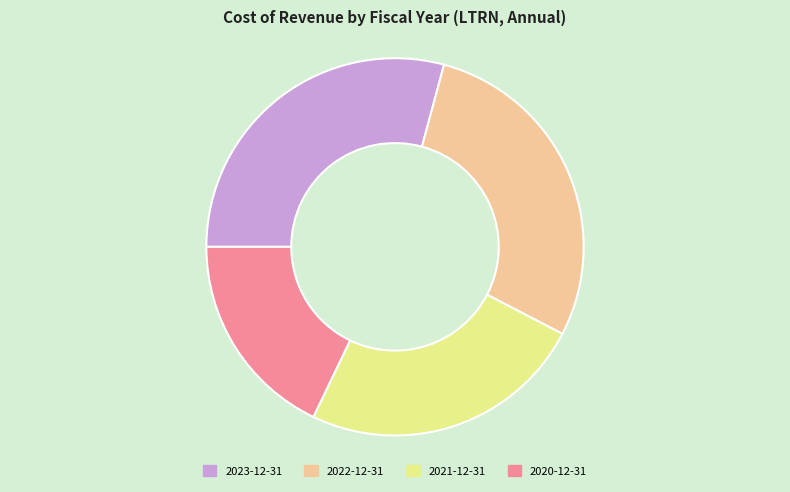

Rank the categories by value from highest to lowest.

2023-12-31, 2022-12-31, 2021-12-31, 2020-12-31